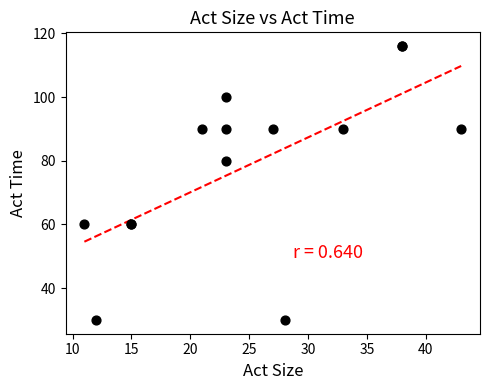

What Y value in the scatter plot is closest to 73?

80